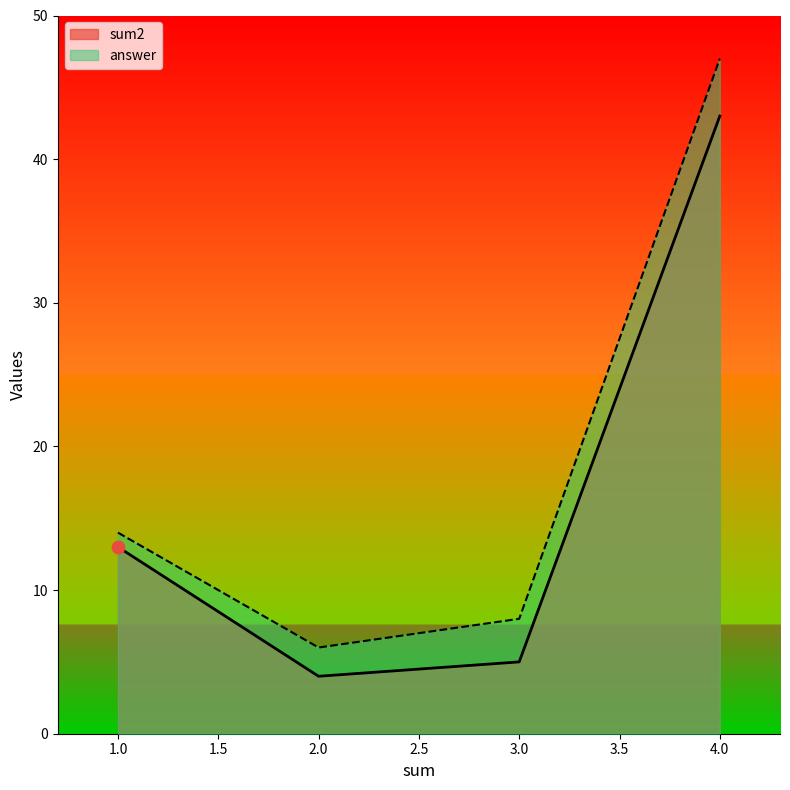

Is the value of answer at 4.0 greater than the value of sum2 at 2.0?

Yes